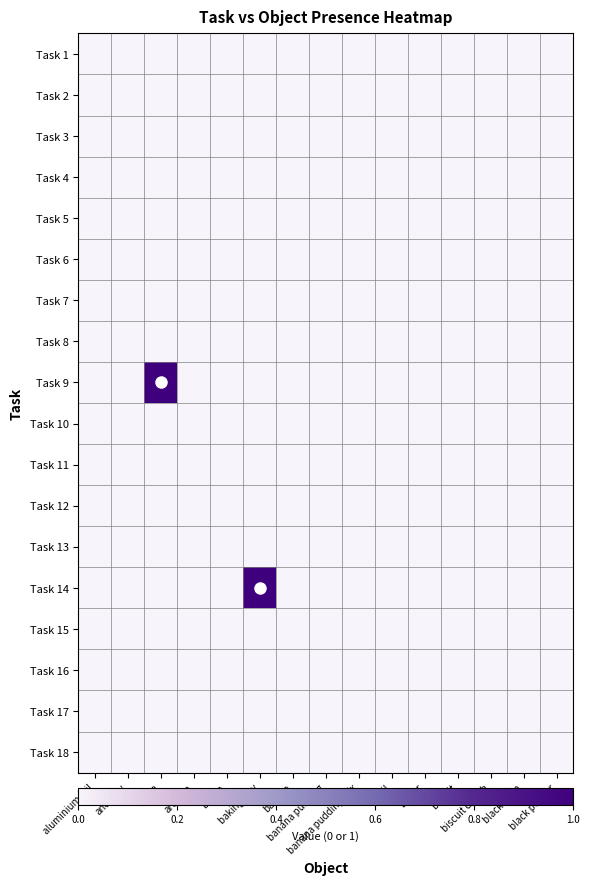

True or false: Task 1 has a value of 0 at banana.

True